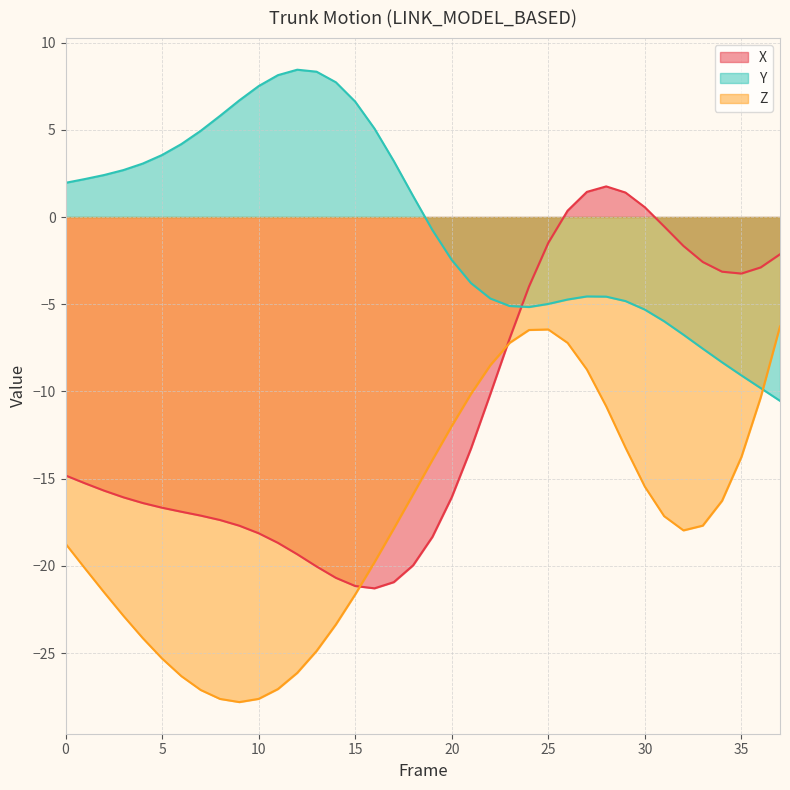

The Y series shows -8.5 at 30. True or false?

False